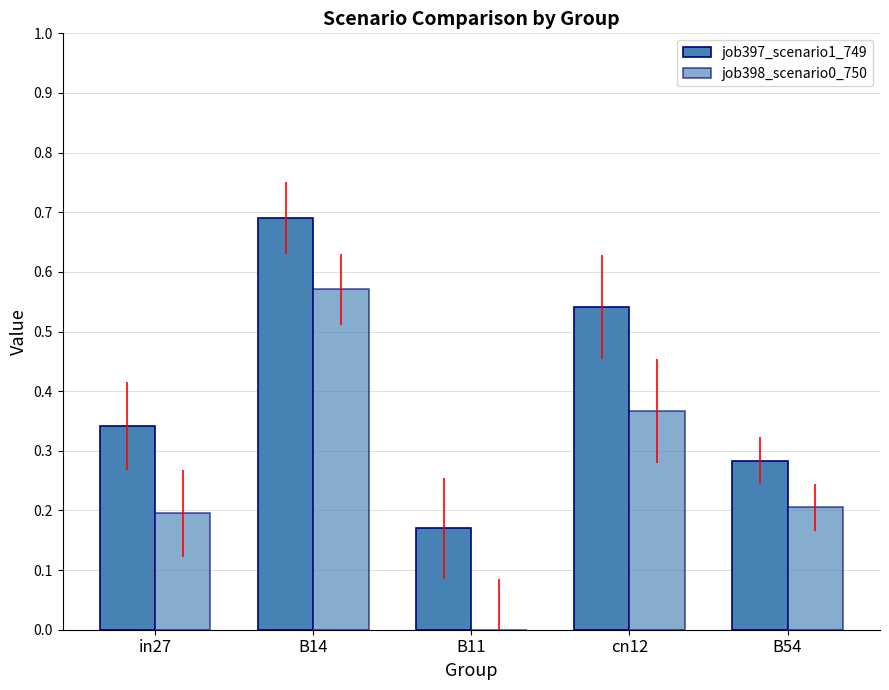

Are the bars horizontal?

No